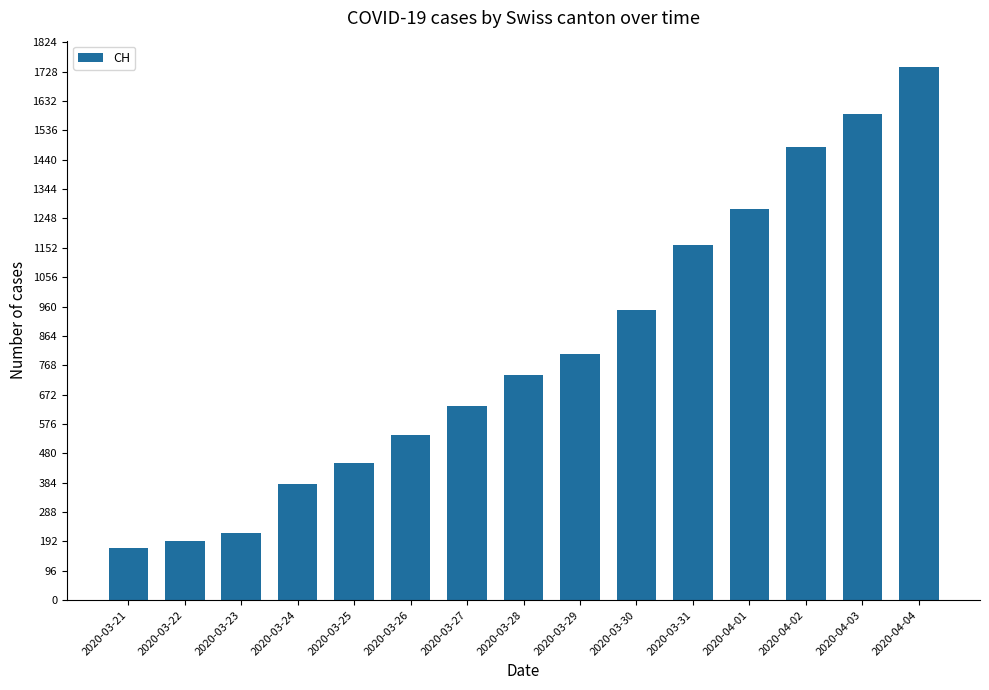

Approximately how many times larger is the value at 2020-03-31 compared to 2020-04-01?

0.9